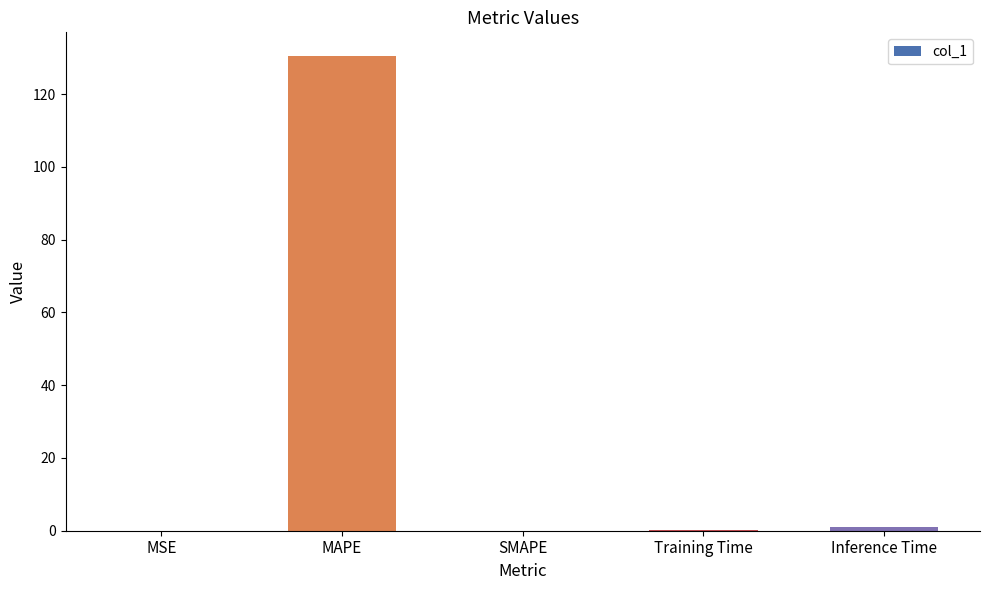

How many distinct data groups are displayed?

1